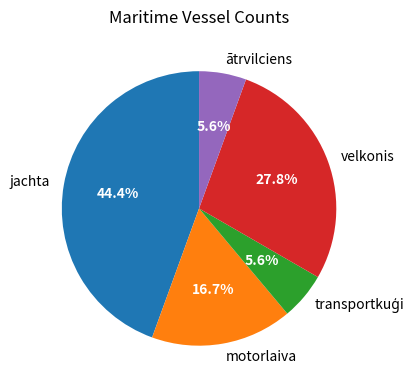

Does velkonis represent more than half of the total?

No